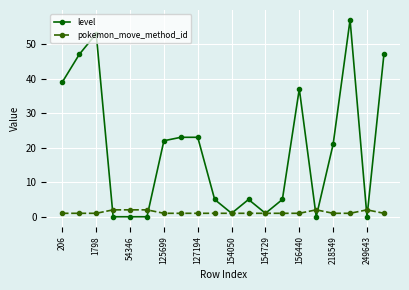

Rank the series by their average value, from lowest to highest.

pokemon_move_method_id, level